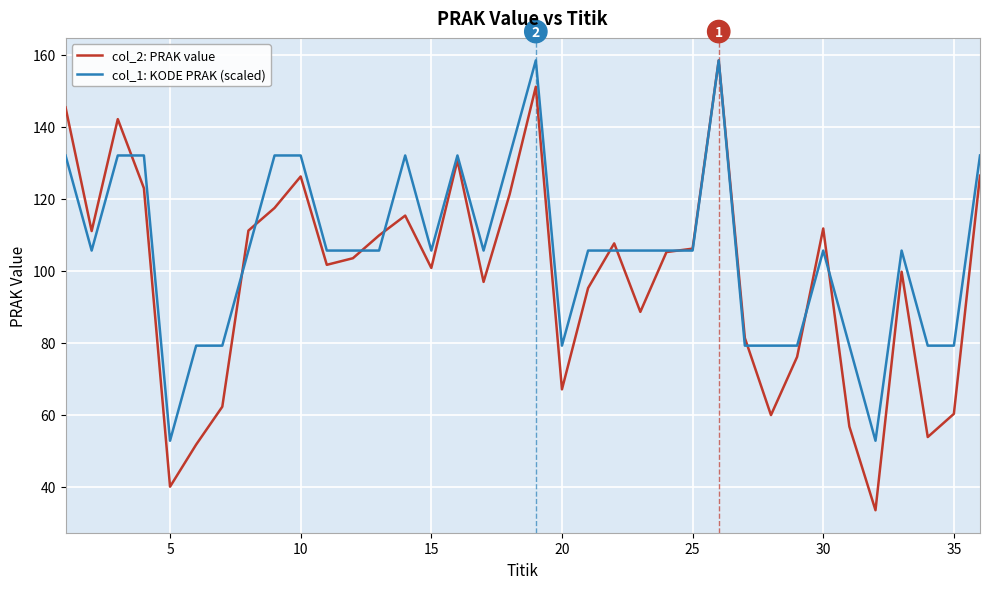

What is the minimum value for col_2: PRAK value?

33.5